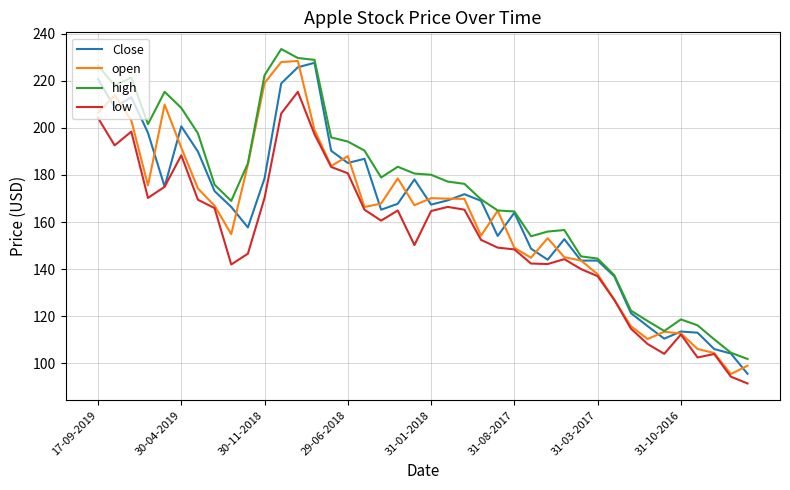

What is the minimum value for low?

91.5